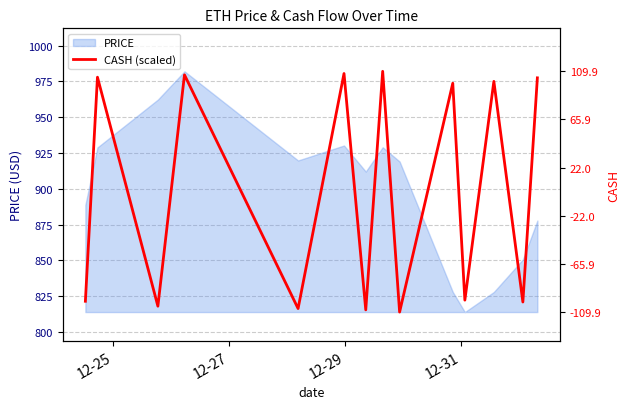

What is the difference between the maximum and minimum values?

168.0